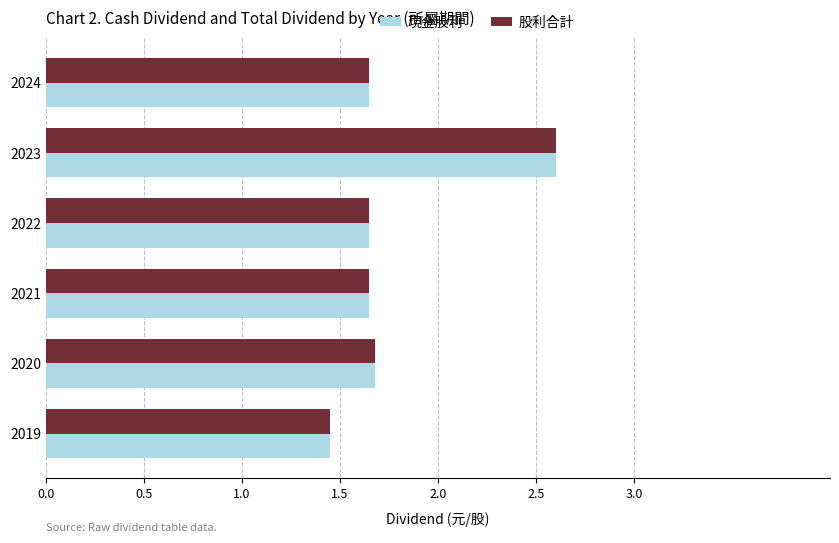

What is the maximum value shown in the chart?

2.6